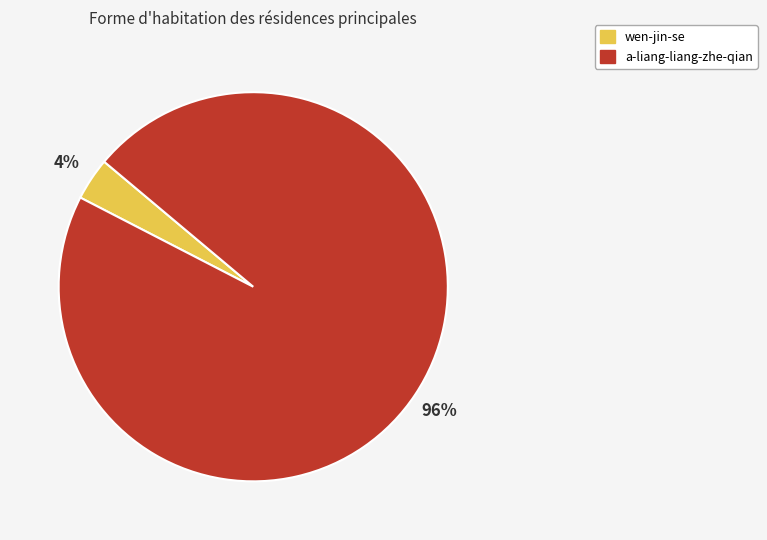

To the nearest percent, what is the average slice percentage?

50%